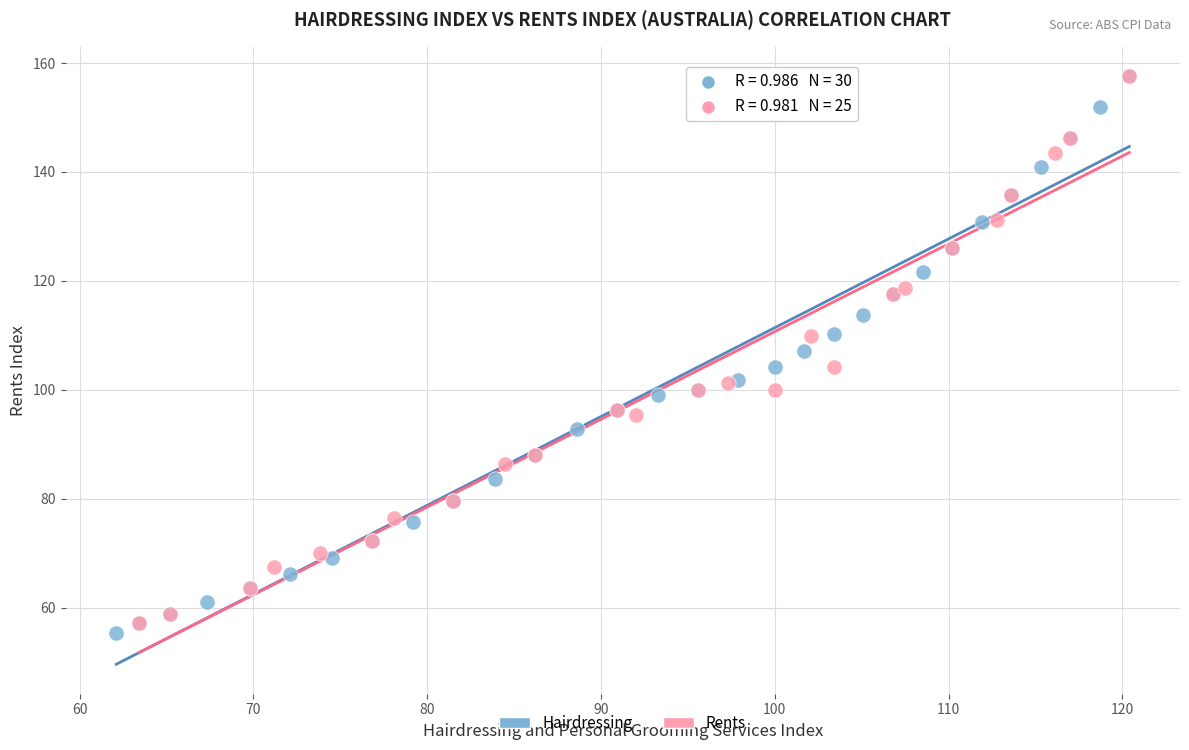

What are all the series names shown in the legend?

Hairdressing, Rents